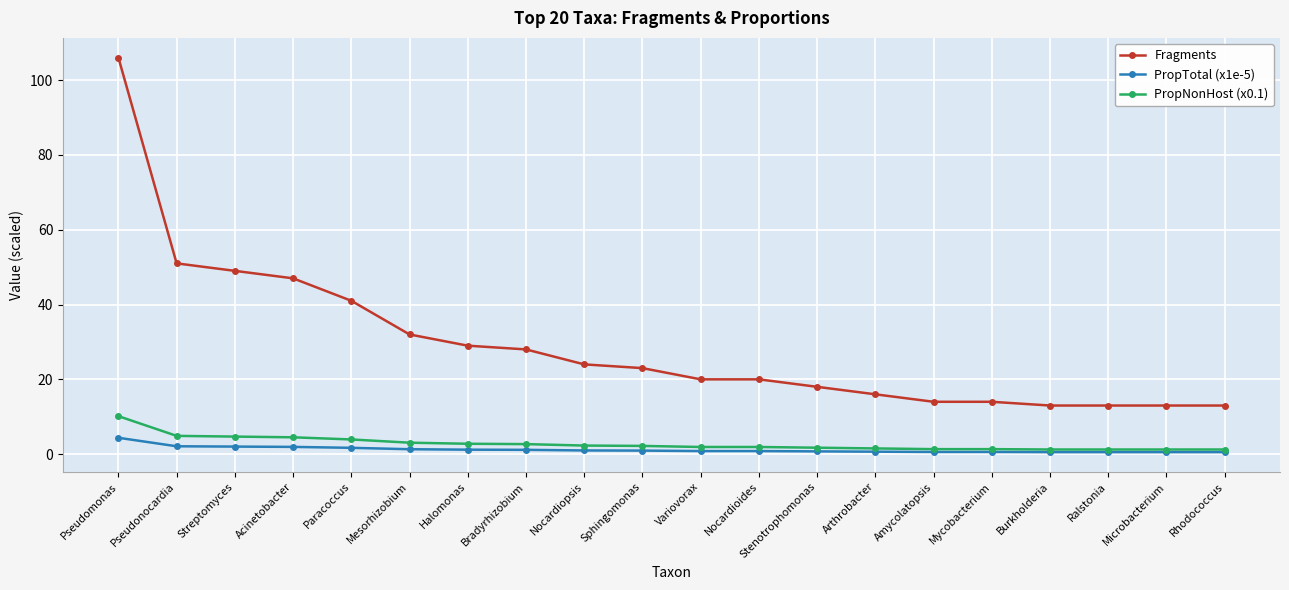

What is the difference between the highest and lowest values at Pseudomonas?

101.6